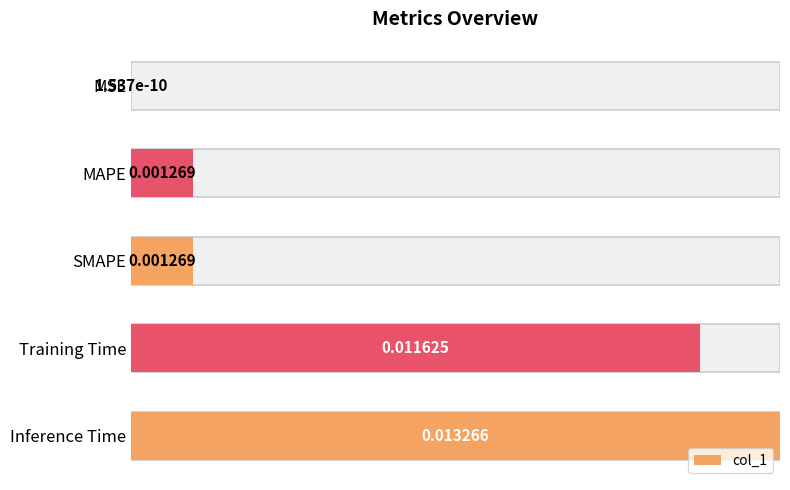

Does the chart contain any negative values?

No